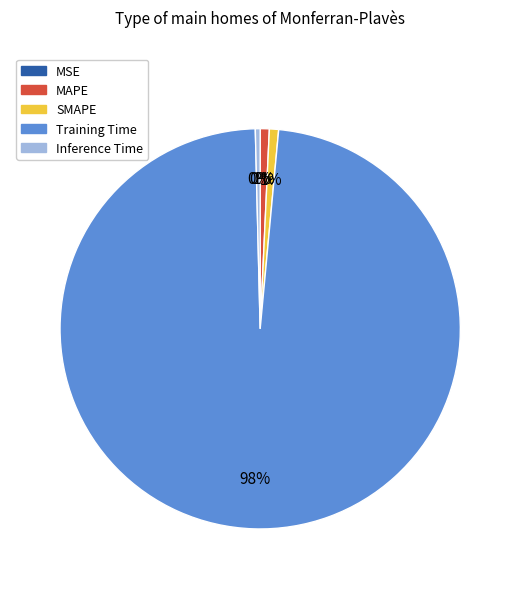

To the nearest percent, what is the combined percentage of Inference Time and SMAPE?

1%